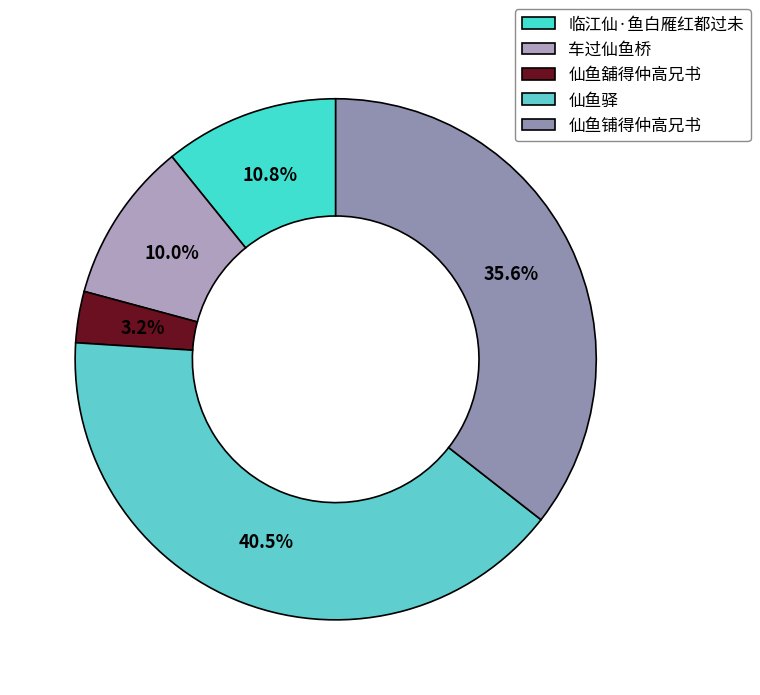

To the nearest percent, what portion does 仙鱼铺得仲高兄书 represent?

36%